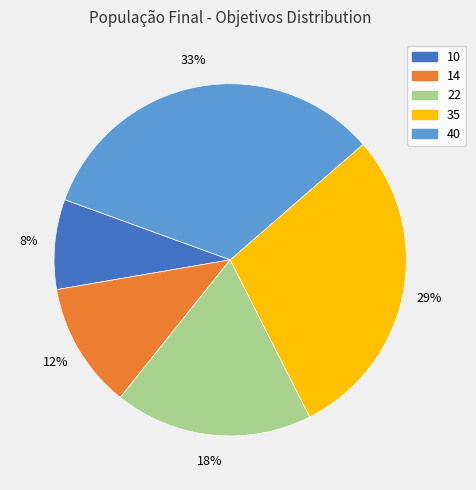

Does any single category account for the majority?

No